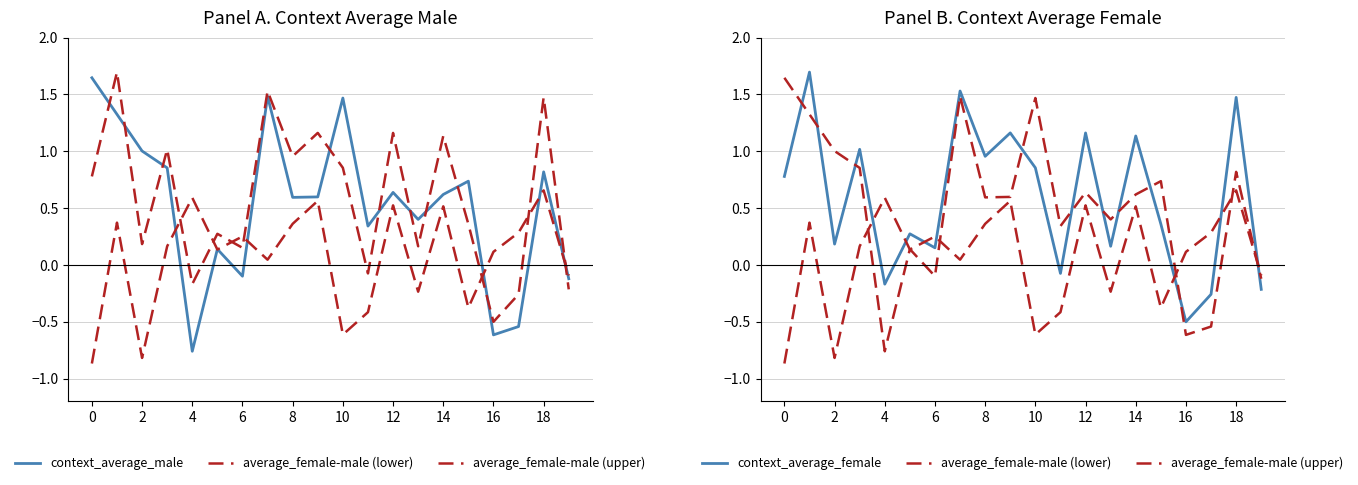

What is the minimum value for average_female-male (upper)?

-0.8